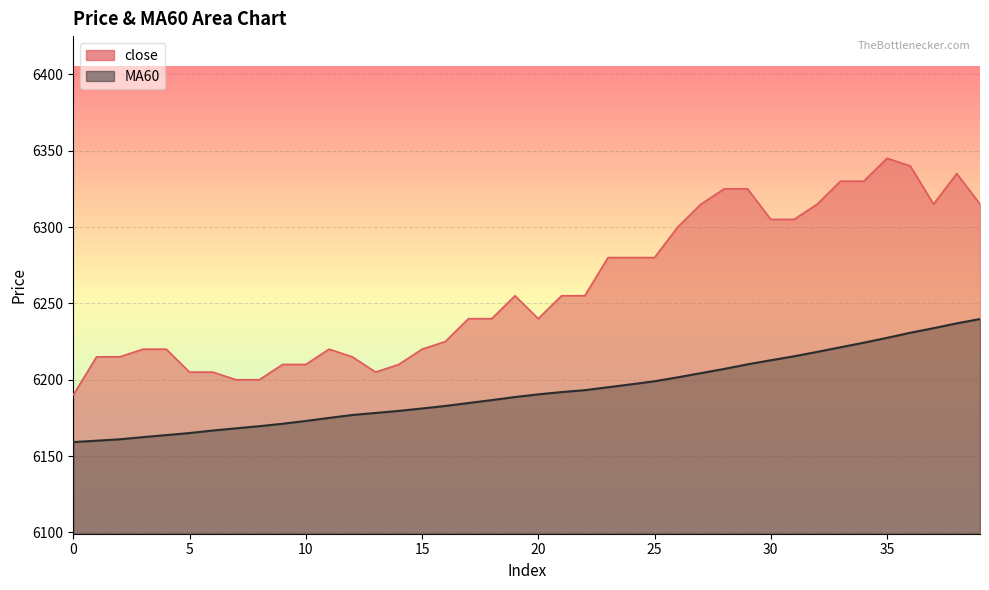

How many distinct data groups are displayed?

2